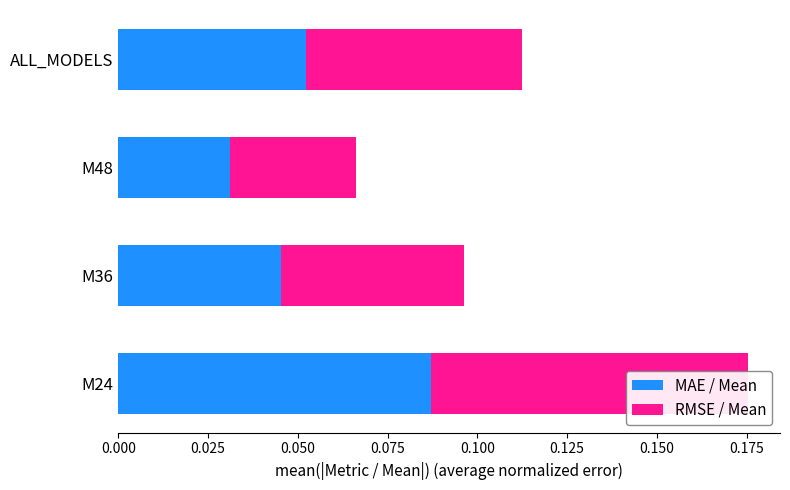

Rank the series at M36 from lowest to highest value.

MAE / Mean, RMSE / Mean